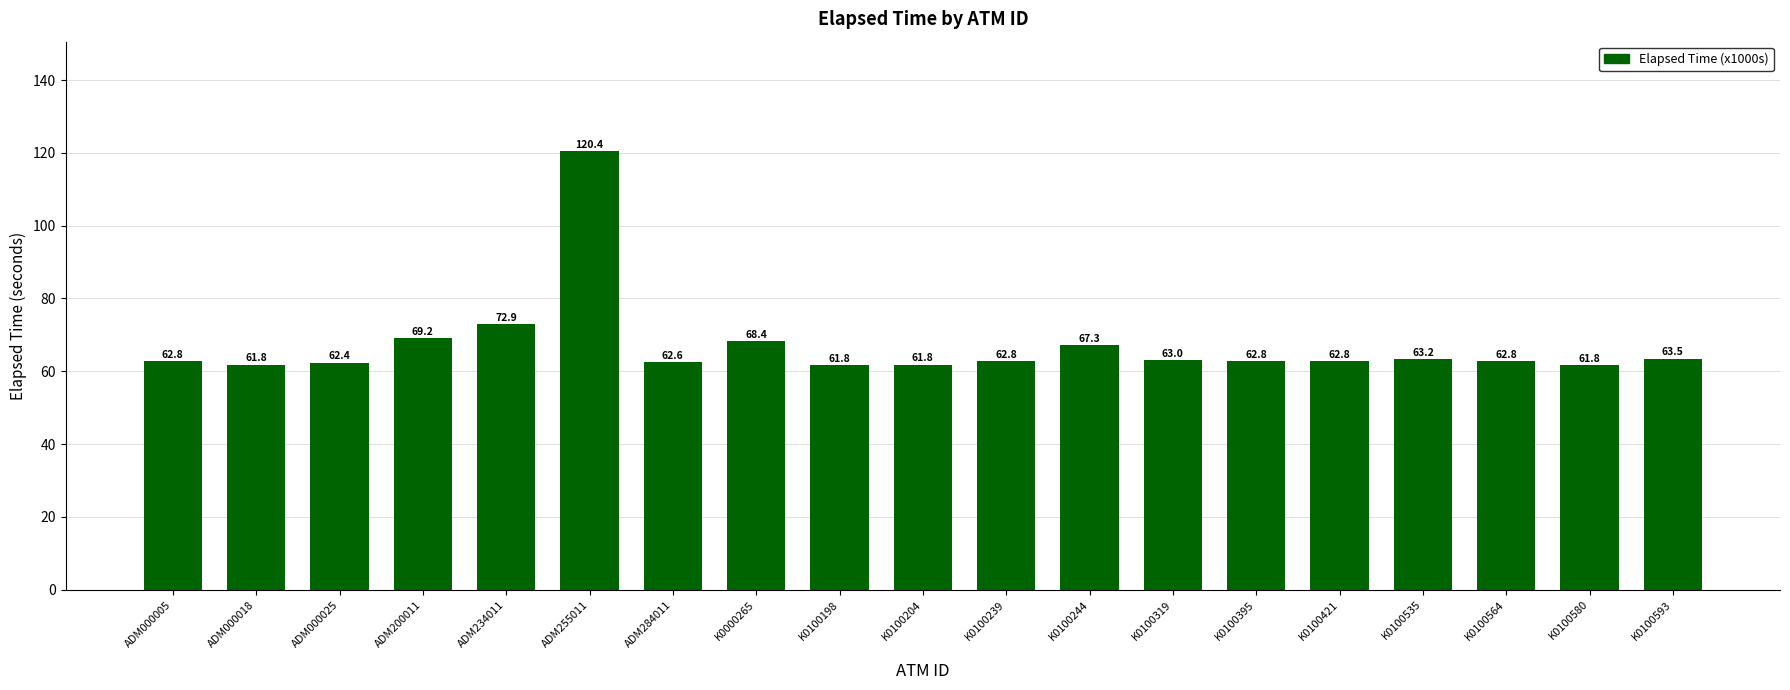

At which category does the chart reach its peak across all series?

ADM255011